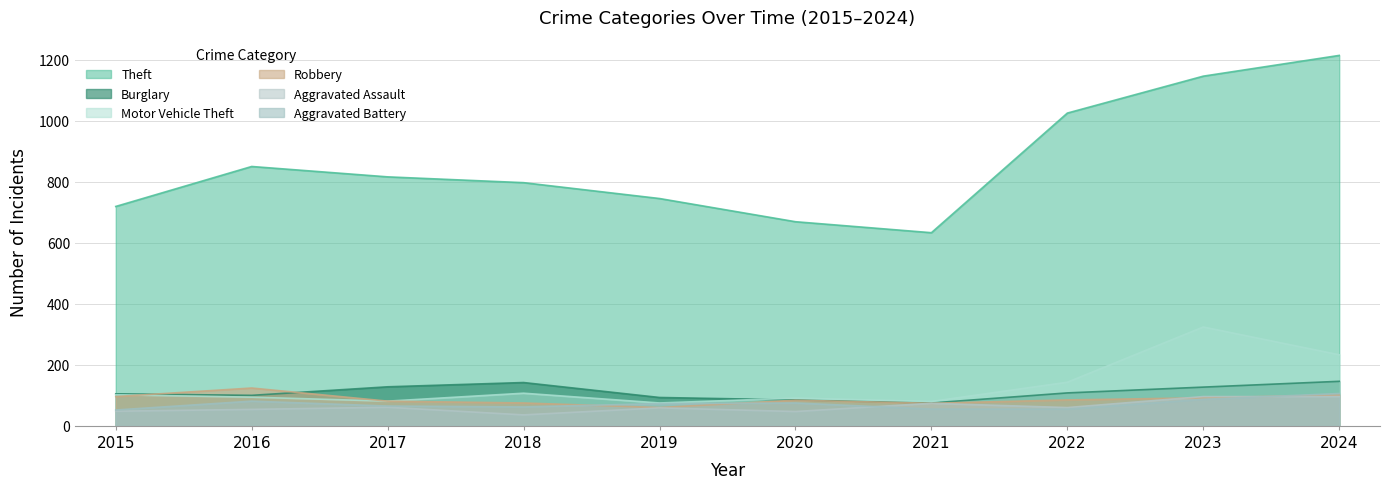

What is the sum of the Burglary values at 2019 and 2021?

168